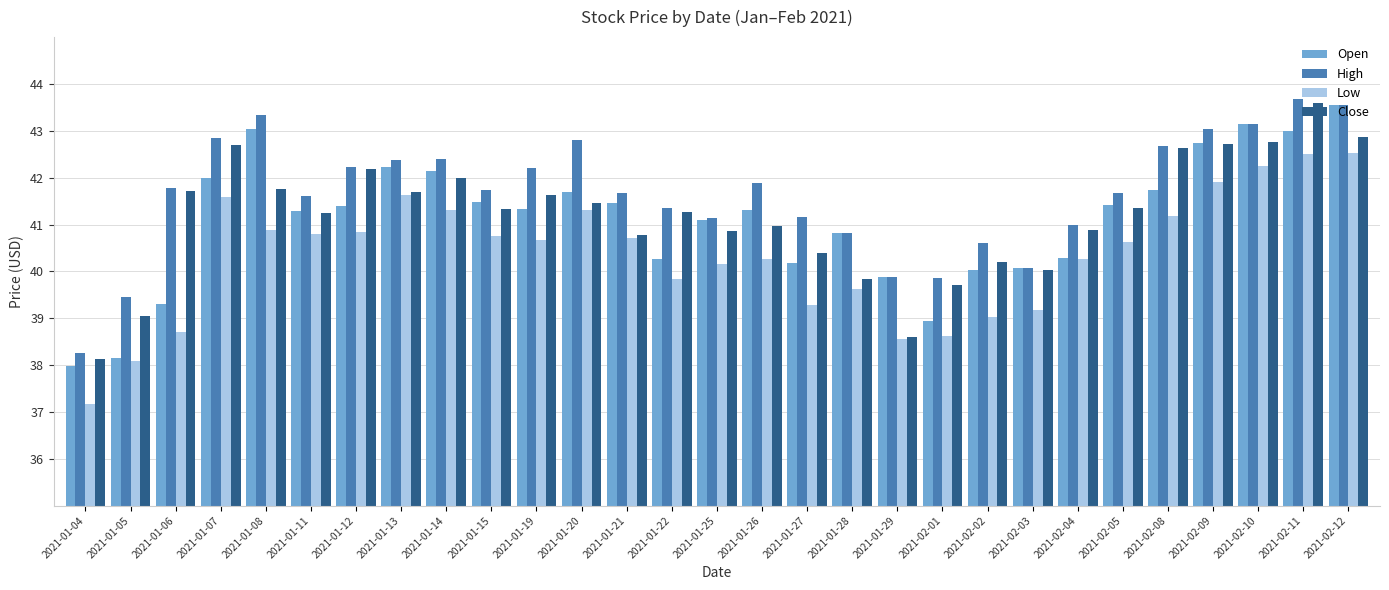

Are the bars horizontal?

No